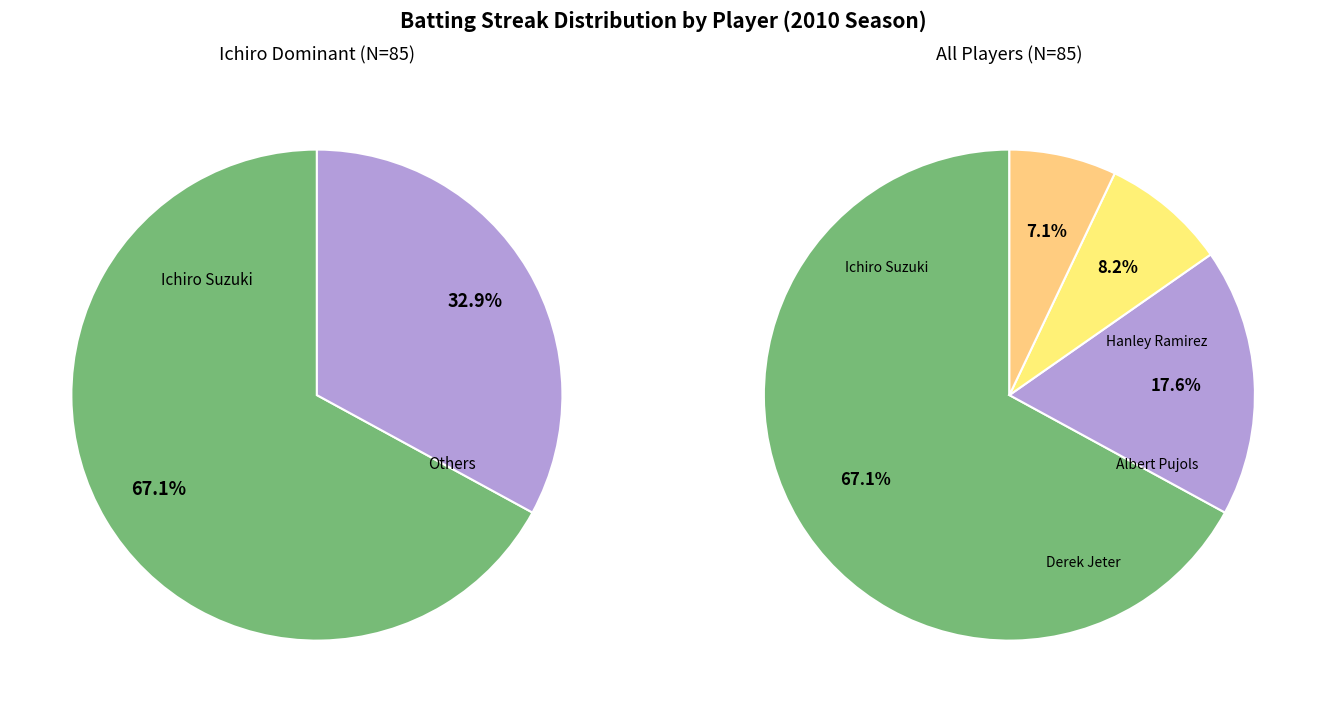

What is the majority slice?

Ichiro Suzuki